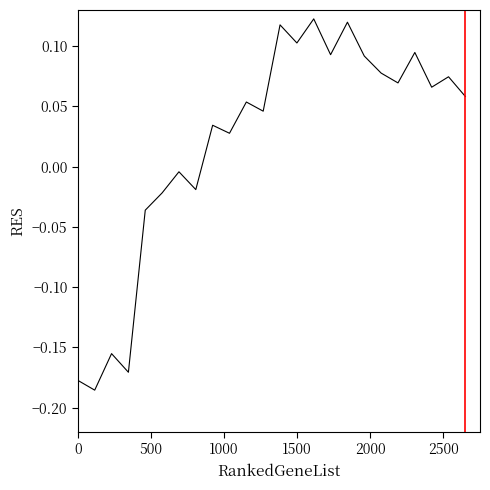

What is the difference between the second highest and second lowest values?

0.3